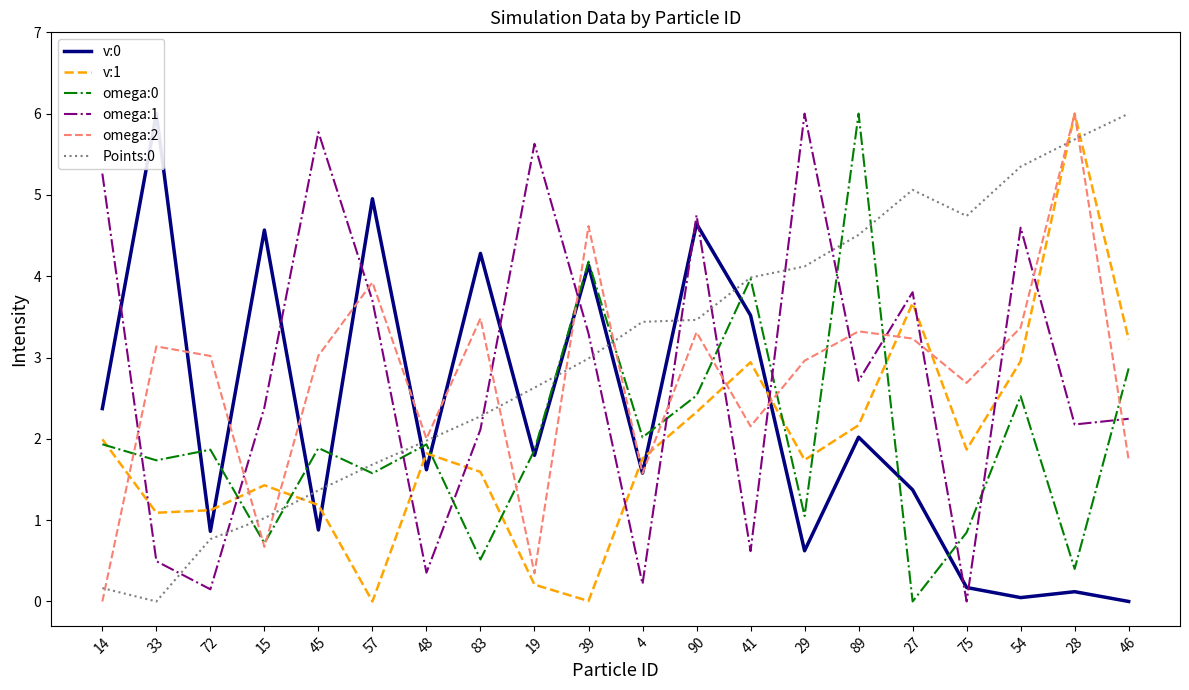

Which series has the widest spread of values?

v:0